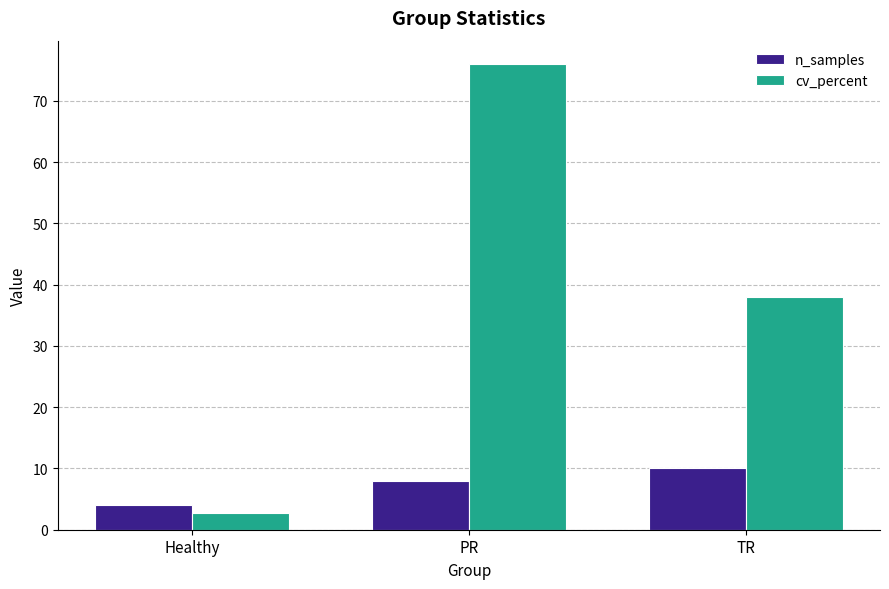

What is the difference between the maximum and minimum values in the cv_percent series?

73.2